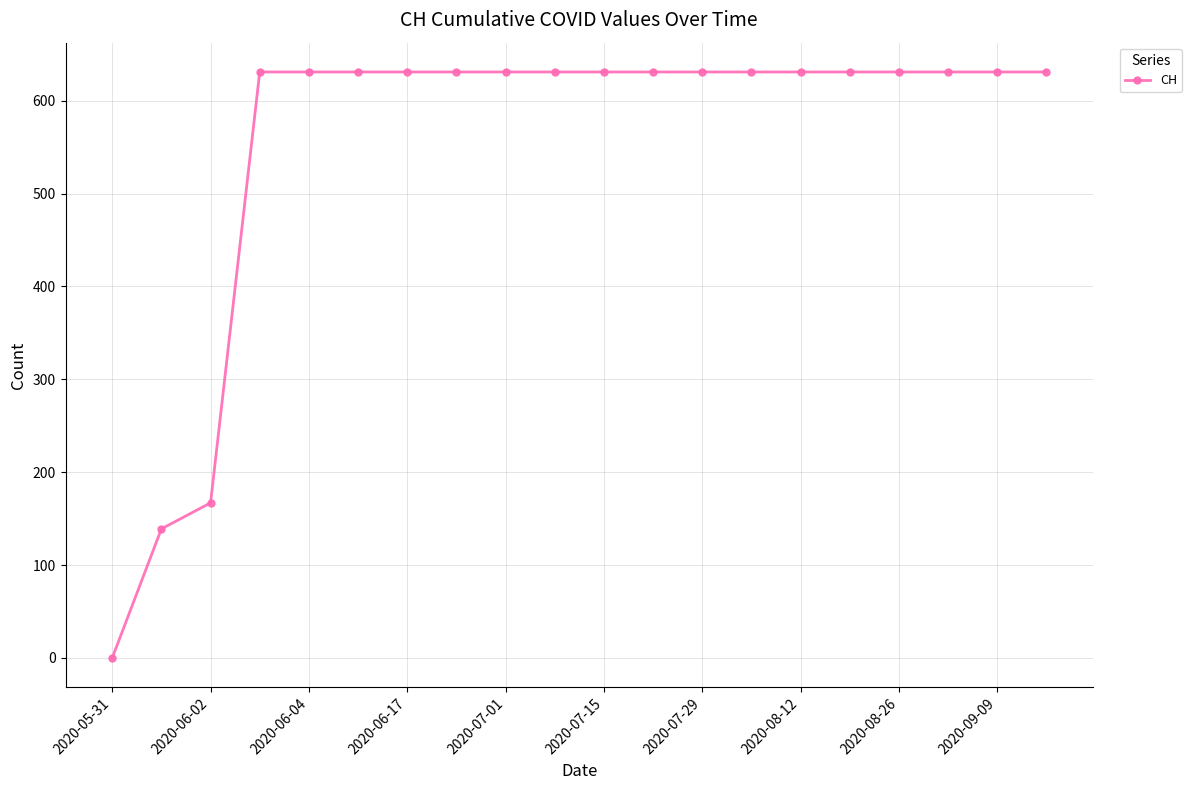

What is the maximum value shown in the chart?

631